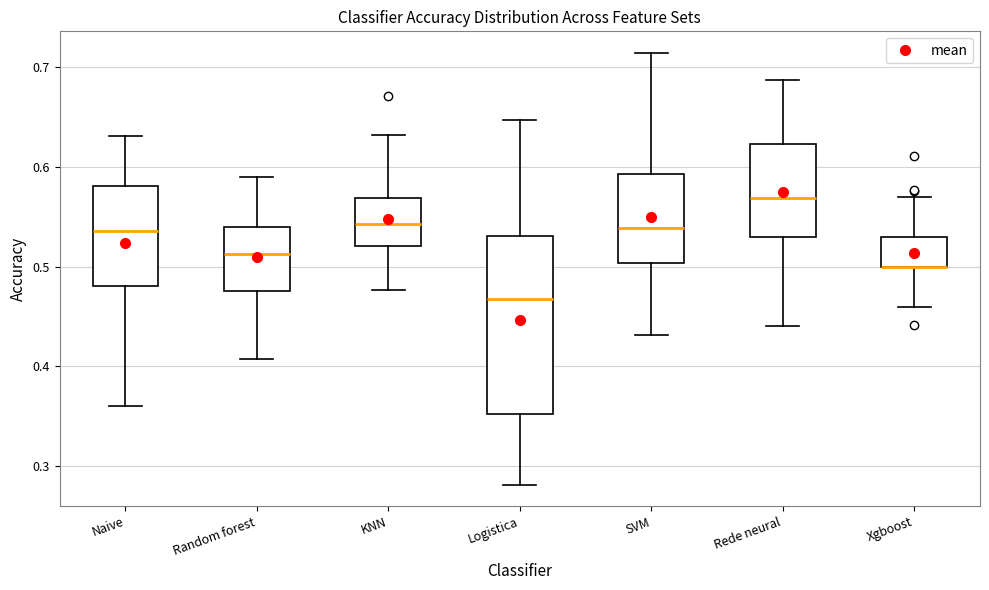

Where is the upper edge of the box for SVM on the y-axis? The values are not printed on the chart, so give them approximately, as read against the axis.

0.59